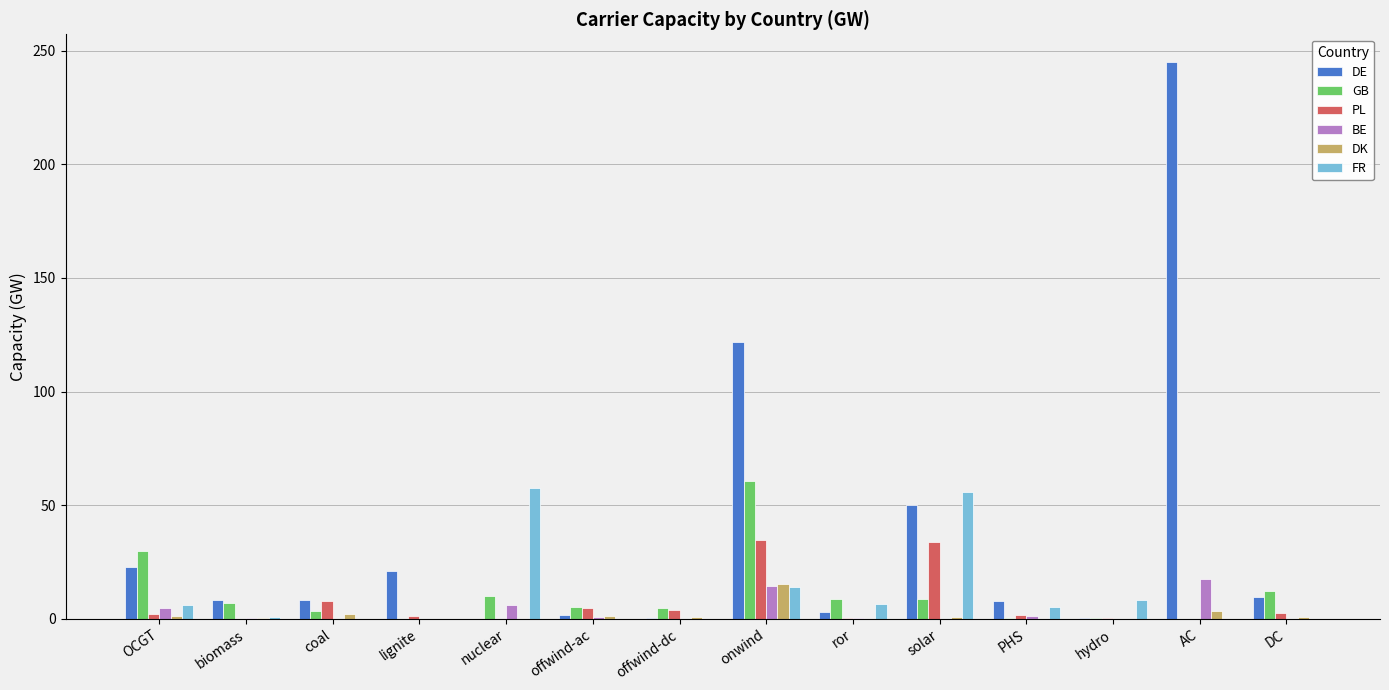

What is the sum of all PL values?

92.2